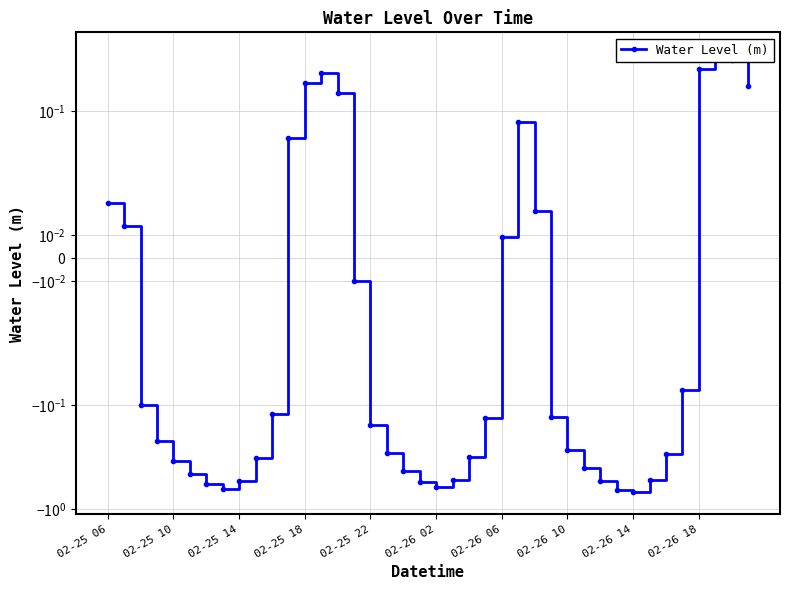

Reading left to right, list all the values displayed in this chart.

0.0	0.0	-0.1	-0.2	-0.3	-0.5	-0.6	-0.6	-0.5	-0.3	-0.1	0.1	0.2	0.2	0.1	-0.0	-0.2	-0.3	-0.4	-0.5	-0.6	-0.5	-0.3	-0.1	0.0	0.1	0.0	-0.1	-0.3	-0.4	-0.5	-0.6	-0.7	-0.5	-0.3	-0.1	0.2	0.3	0.3	0.2